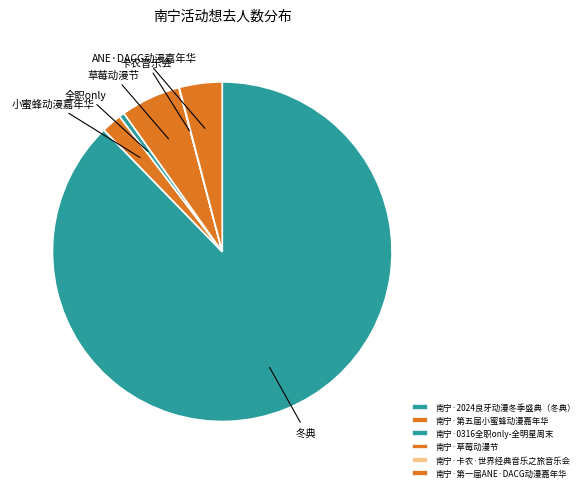

To the nearest percent, what is the average slice percentage?

17%